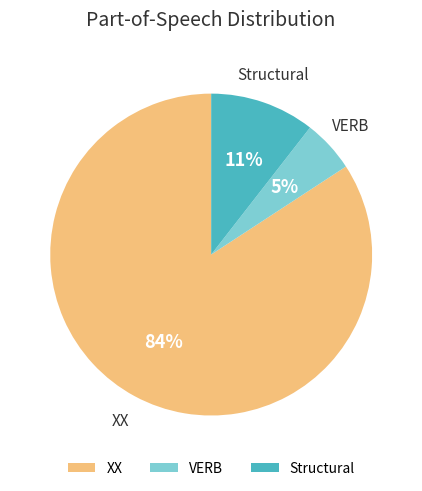

To the nearest percent, what is the difference between the largest and smallest slice percentages?

79%